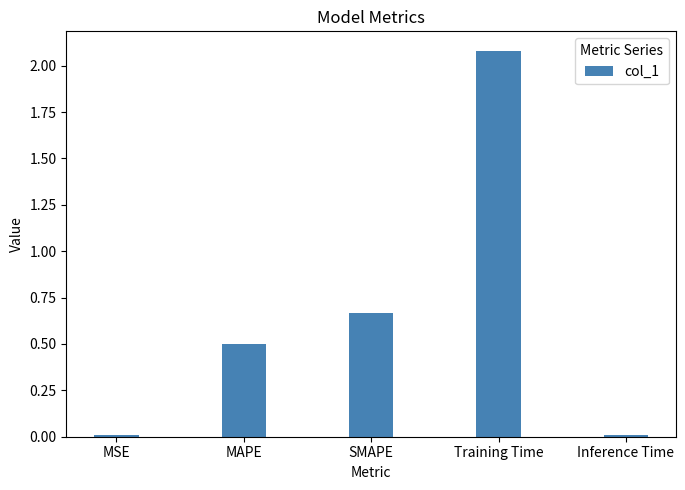

What position from the left is Inference Time?

5